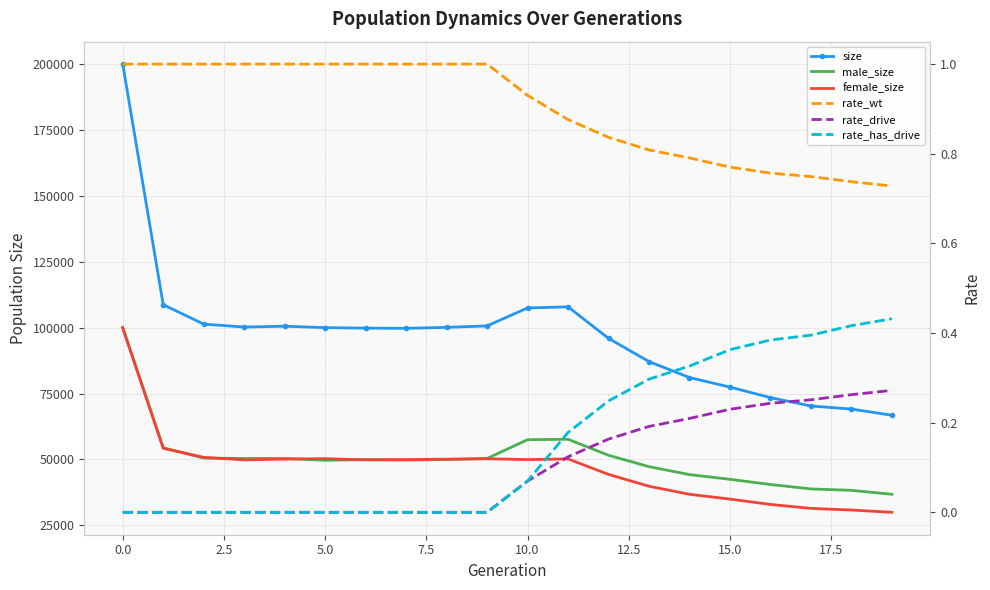

Reading left to right, transcribe all the data shown in this chart.

size: 199907.0	108677.0	101316.0	100200.0	100517.0	99984.0	99788.0	99715.0	100079.0	100631.0	107448.0	107855.0	95918.0	87105.0	81059.0	77431.0	73448.0	70270.0	69107.0	66757.0
male_size: 100078.0	54438.0	50514.0	50366.0	50382.0	49681.0	49940.0	49772.0	49998.0	50372.0	57495.0	57653.0	51585.0	47268.0	44265.0	42461.0	40507.0	38826.0	38291.0	36798.0
female_size: 99829.0	54239.0	50802.0	49834.0	50135.0	50303.0	49848.0	49943.0	50081.0	50259.0	49953.0	50202.0	44333.0	39837.0	36794.0	34970.0	32941.0	31444.0	30816.0	29959.0
rate_wt: 1.0	1.0	1.0	1.0	1.0	1.0	1.0	1.0	1.0	1.0	0.9	0.9	0.8	0.8	0.8	0.8	0.8	0.7	0.7	0.7
rate_drive: 0.0	0.0	0.0	0.0	0.0	0.0	0.0	0.0	0.0	0.0	0.1	0.1	0.2	0.2	0.2	0.2	0.2	0.3	0.3	0.3
rate_has_drive: 0.0	0.0	0.0	0.0	0.0	0.0	0.0	0.0	0.0	0.0	0.1	0.2	0.2	0.3	0.3	0.4	0.4	0.4	0.4	0.4